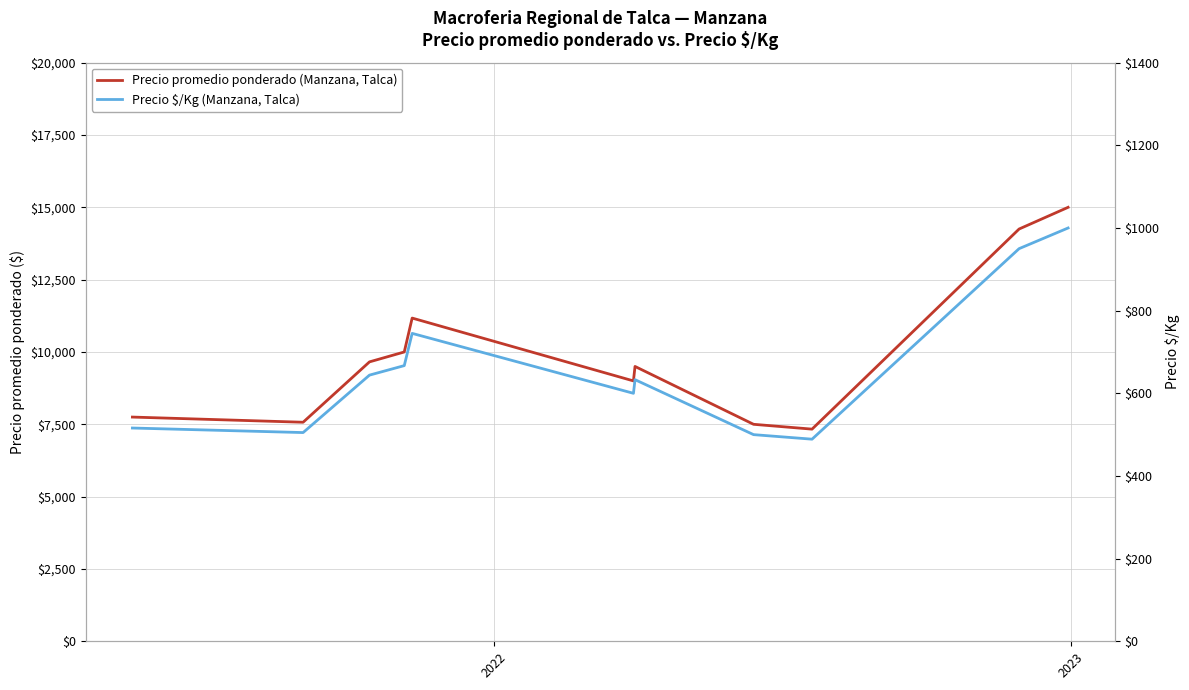

True or false: Precio $/Kg (Manzana, Talca) and Precio promedio ponderado (Manzana, Talca) intersect in this chart.

False